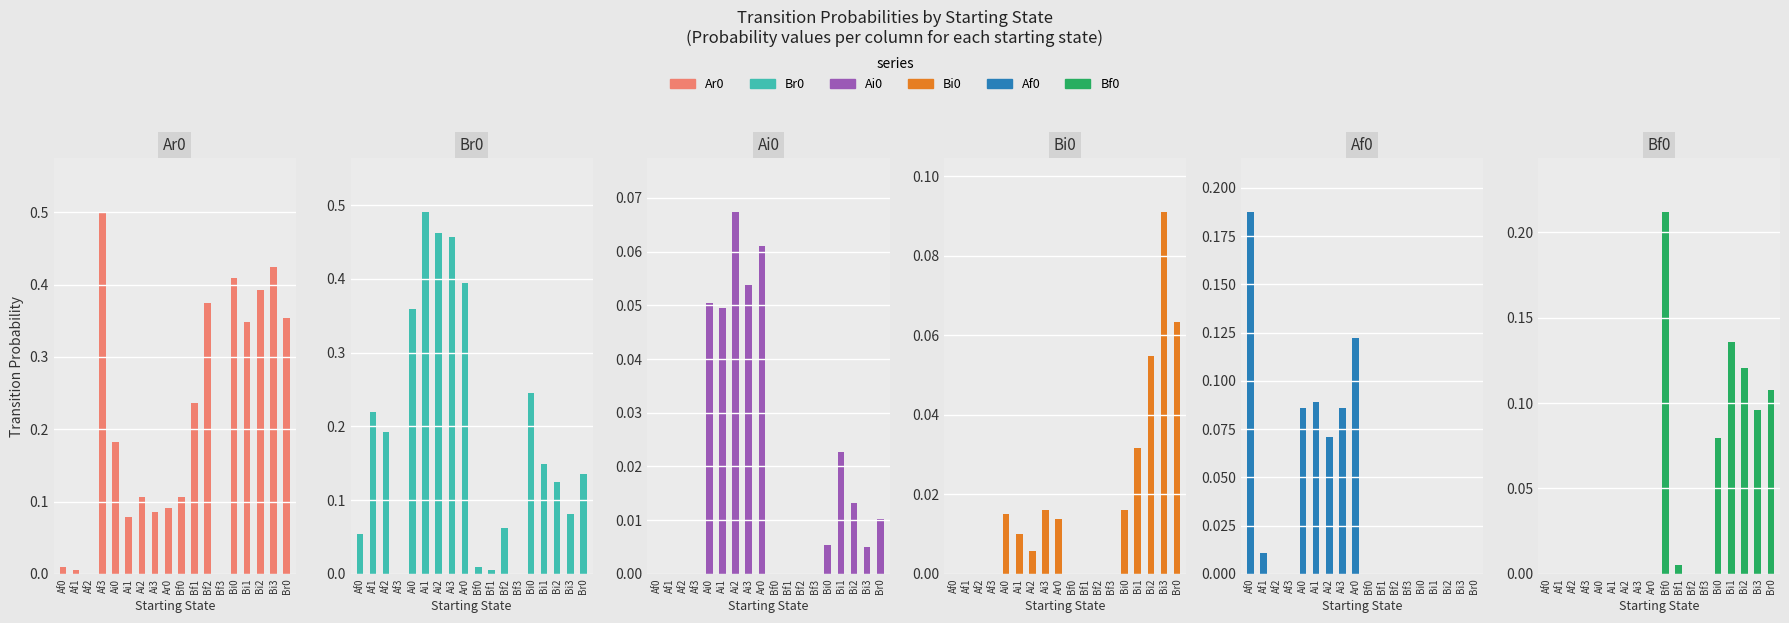

At Bi3, list the series in order from largest to smallest.

Ar0, Bf0, Bi0, Br0, Ai0, Af0